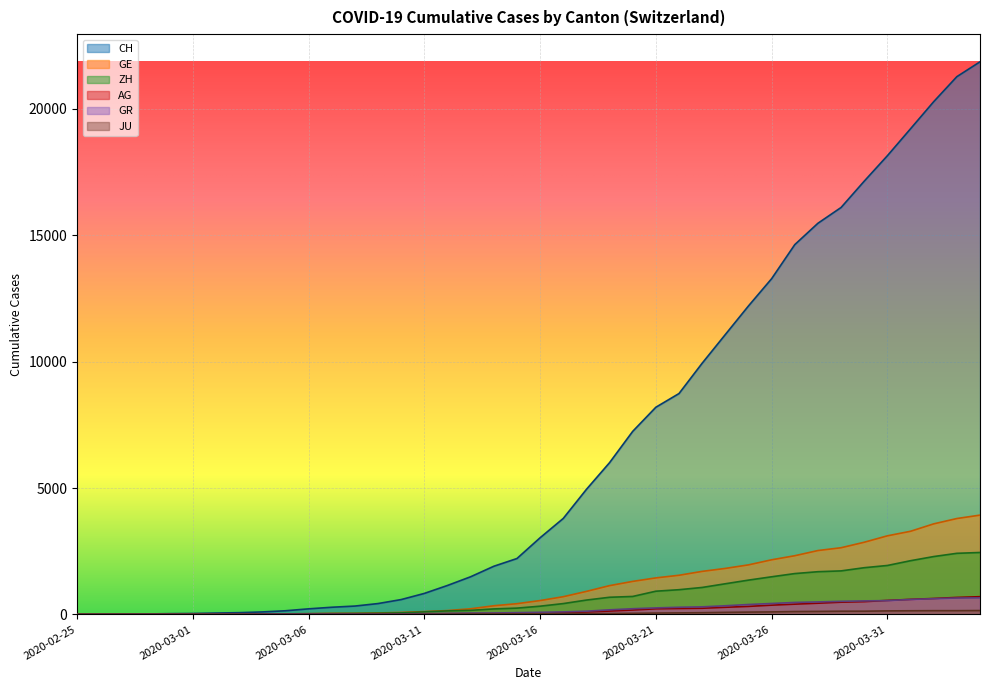

Reading left to right, what are all the values shown in this chart?

CH: 2020-02-25=0	2020-02-26=5	2020-02-27=9	2020-02-28=19	2020-02-29=31	2020-03-01=38	2020-03-02=55	2020-03-03=70	2020-03-04=99	2020-03-05=145	2020-03-06=221	2020-03-07=284	2020-03-08=331	2020-03-09=430	2020-03-10=588	2020-03-11=831	2020-03-12=1146	2020-03-13=1490	2020-03-14=1905	2020-03-15=2211	2020-03-16=3032	2020-03-17=3796	2020-03-18=4945	2020-03-19=6002	2020-03-20=7240	2020-03-21=8194	2020-03-22=8736	2020-03-23=9935	2020-03-24=11069	2020-03-25=12200	2020-03-26=13278	2020-03-27=14625	2020-03-28=15470	2020-03-29=16094	2020-03-30=17135	2020-03-31=18141	2020-04-01=19207	2020-04-02=20278	2020-04-03=21267	2020-04-04=21855
GE: 2020-02-25=0	2020-02-26=1	2020-02-27=1	2020-02-28=4	2020-02-29=8	2020-03-01=9	2020-03-02=10	2020-03-03=13	2020-03-04=15	2020-03-05=20	2020-03-06=29	2020-03-07=42	2020-03-08=44	2020-03-09=59	2020-03-10=79	2020-03-11=112	2020-03-12=153	2020-03-13=224	2020-03-14=343	2020-03-15=425	2020-03-16=549	2020-03-17=701	2020-03-18=911	2020-03-19=1139	2020-03-20=1307	2020-03-21=1445	2020-03-22=1549	2020-03-23=1703	2020-03-24=1820	2020-03-25=1960	2020-03-26=2161	2020-03-27=2322	2020-03-28=2527	2020-03-29=2638	2020-03-30=2855	2020-03-31=3109	2020-04-01=3289	2020-04-02=3582	2020-04-03=3793	2020-04-04=3928
ZH: 2020-02-25=0	2020-02-26=0	2020-02-27=2	2020-02-28=2	2020-02-29=6	2020-03-01=7	2020-03-02=10	2020-03-03=13	2020-03-04=15	2020-03-05=23	2020-03-06=29	2020-03-07=34	2020-03-08=40	2020-03-09=49	2020-03-10=62	2020-03-11=101	2020-03-12=140	2020-03-13=163	2020-03-14=218	2020-03-15=250	2020-03-16=326	2020-03-17=429	2020-03-18=568	2020-03-19=679	2020-03-20=711	2020-03-21=919	2020-03-22=978	2020-03-23=1067	2020-03-24=1213	2020-03-25=1357	2020-03-26=1489	2020-03-27=1616	2020-03-28=1690	2020-03-29=1722	2020-03-30=1848	2020-03-31=1936	2020-04-01=2125	2020-04-02=2289	2020-04-03=2417	2020-04-04=2450
AG: 2020-02-25=0	2020-02-26=1	2020-02-27=1	2020-02-28=1	2020-02-29=3	2020-03-01=4	2020-03-02=7	2020-03-03=7	2020-03-04=10	2020-03-05=11	2020-03-06=12	2020-03-07=14	2020-03-08=14	2020-03-09=15	2020-03-10=18	2020-03-11=20	2020-03-12=27	2020-03-13=30	2020-03-14=33	2020-03-15=43	2020-03-16=56	2020-03-17=69	2020-03-18=96	2020-03-19=134	2020-03-20=175	2020-03-21=223	2020-03-22=235	2020-03-23=245	2020-03-24=283	2020-03-25=318	2020-03-26=367	2020-03-27=407	2020-03-28=444	2020-03-29=485	2020-03-30=506	2020-03-31=554	2020-04-01=596	2020-04-02=631	2020-04-03=673	2020-04-04=702
GR: 2020-02-25=0	2020-02-26=2	2020-02-27=2	2020-02-28=6	2020-02-29=6	2020-03-01=6	2020-03-02=9	2020-03-03=9	2020-03-04=12	2020-03-05=14	2020-03-06=16	2020-03-07=17	2020-03-08=18	2020-03-09=18	2020-03-10=22	2020-03-11=31	2020-03-12=43	2020-03-13=53	2020-03-14=56	2020-03-15=71	2020-03-16=84	2020-03-17=101	2020-03-18=128	2020-03-19=182	2020-03-20=226	2020-03-21=258	2020-03-22=284	2020-03-23=300	2020-03-24=343	2020-03-25=393	2020-03-26=433	2020-03-27=474	2020-03-28=495	2020-03-29=519	2020-03-30=535	2020-03-31=547	2020-04-01=592	2020-04-02=622	2020-04-03=649	2020-04-04=657
JU: 2020-02-25=0	2020-02-26=0	2020-02-27=1	2020-02-28=1	2020-02-29=1	2020-03-01=1	2020-03-02=1	2020-03-03=2	2020-03-04=2	2020-03-05=4	2020-03-06=4	2020-03-07=5	2020-03-08=5	2020-03-09=7	2020-03-10=7	2020-03-11=7	2020-03-12=12	2020-03-13=17	2020-03-14=18	2020-03-15=19	2020-03-16=25	2020-03-17=29	2020-03-18=32	2020-03-19=36	2020-03-20=44	2020-03-21=54	2020-03-22=61	2020-03-23=69	2020-03-24=82	2020-03-25=92	2020-03-26=100	2020-03-27=114	2020-03-28=119	2020-03-29=127	2020-03-30=128	2020-03-31=140	2020-04-01=145	2020-04-02=149	2020-04-03=149	2020-04-04=154